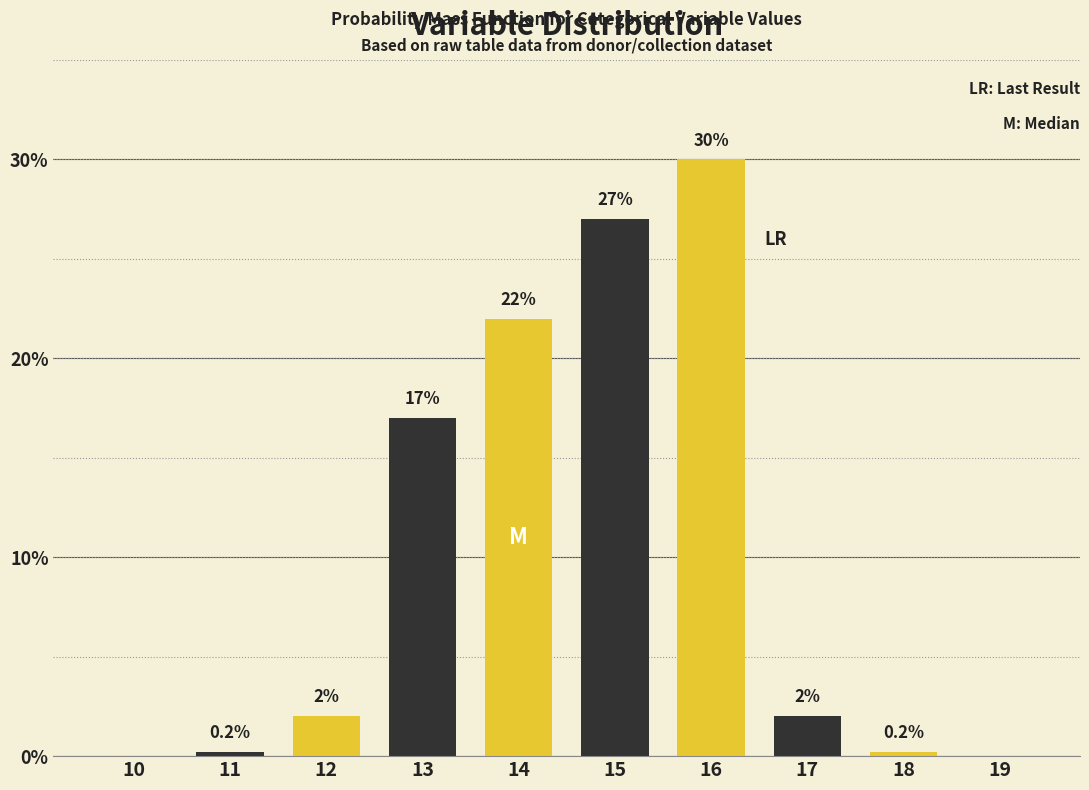

Reading left to right, transcribe all the data shown in this chart.

10=0.0	11=0.2	12=2.0	13=17.0	14=22.0	15=27.0	16=30.0	17=2.0	18=0.2	19=0.0